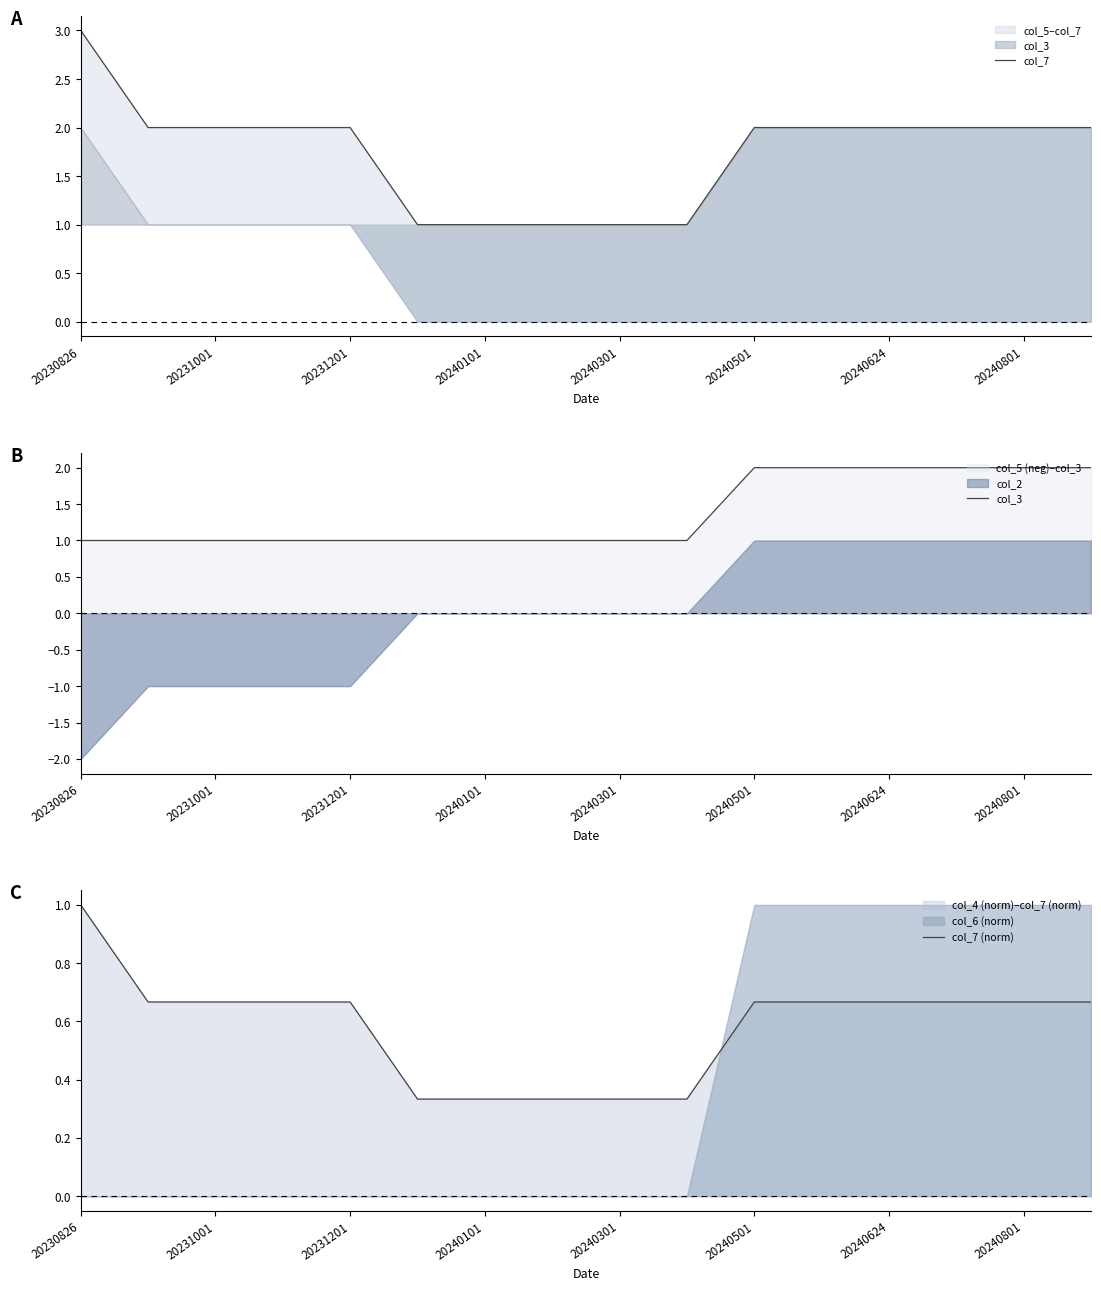

What is the sum of all col_3 values?

22.0